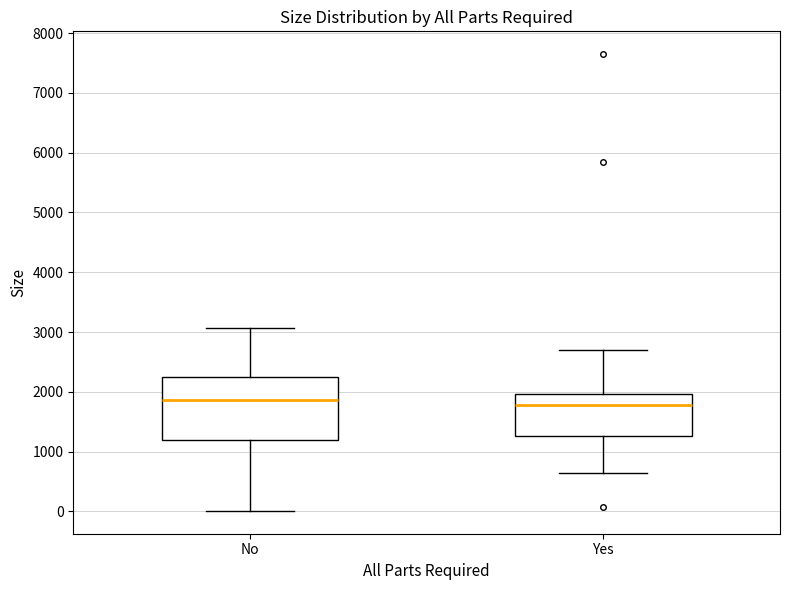

Which box is the tallest, from its lower edge to its upper edge?

No